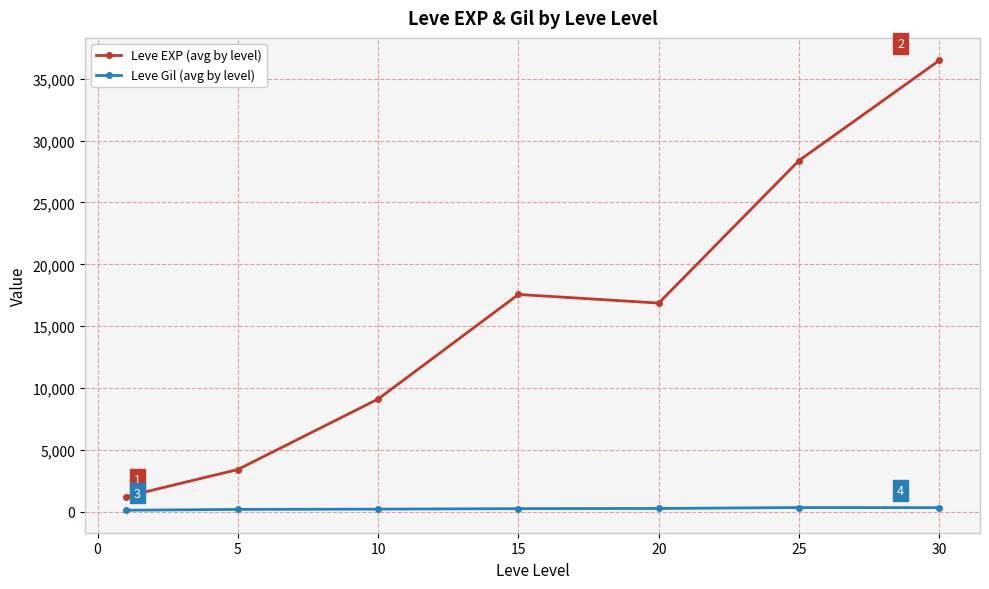

True or false: Leve Gil (avg by level) has more than 0 interior local peaks.

True